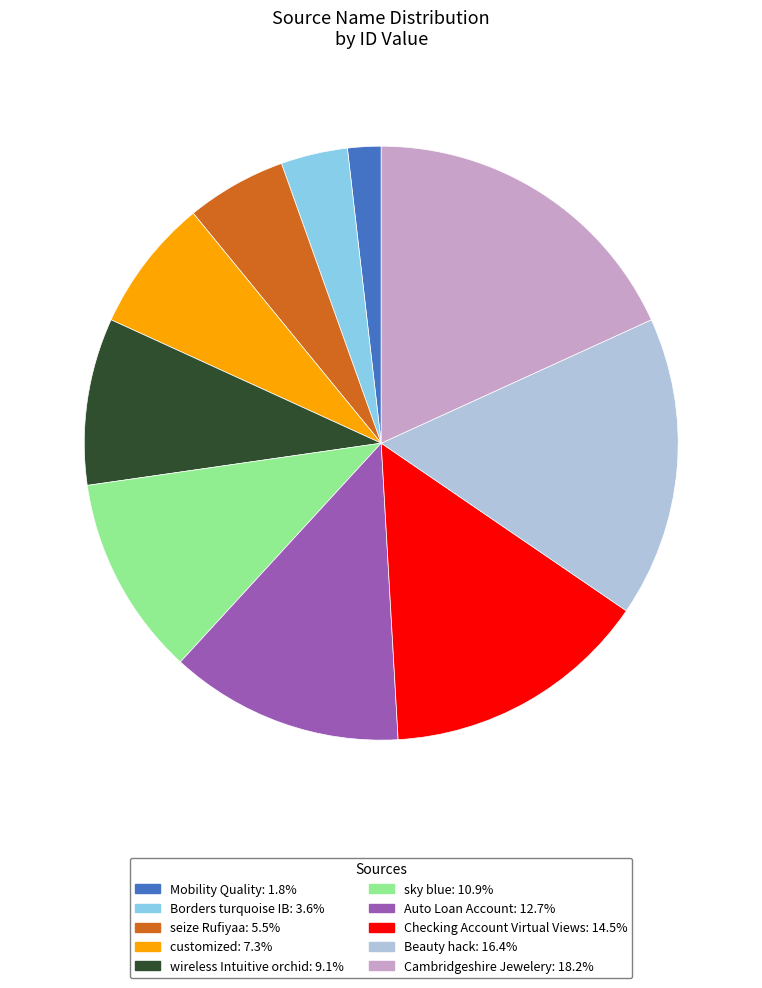

Rank the categories by value from highest to lowest.

Cambridgeshire Jewelery, Beauty hack, Checking Account Virtual Views, Auto Loan Account, sky blue, wireless Intuitive orchid, customized, seize Rufiyaa, Borders turquoise IB, Mobility Quality